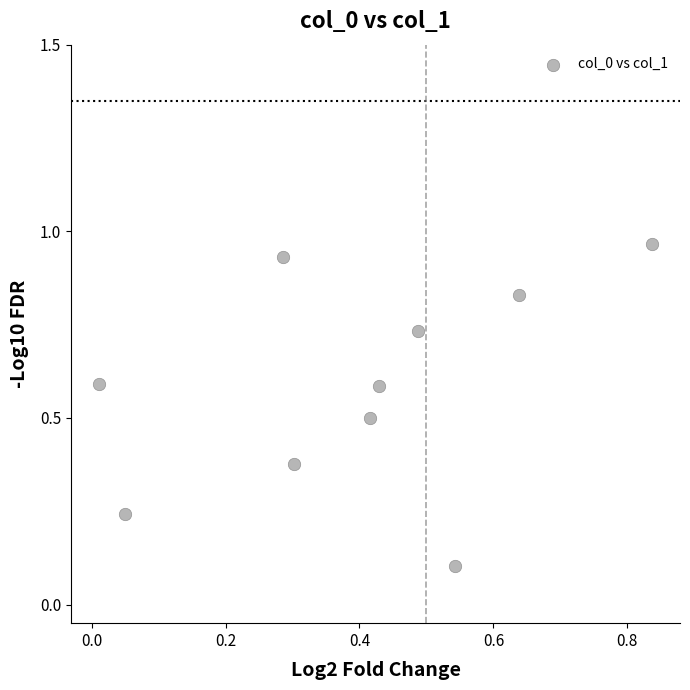

What is the average Y value?

0.6